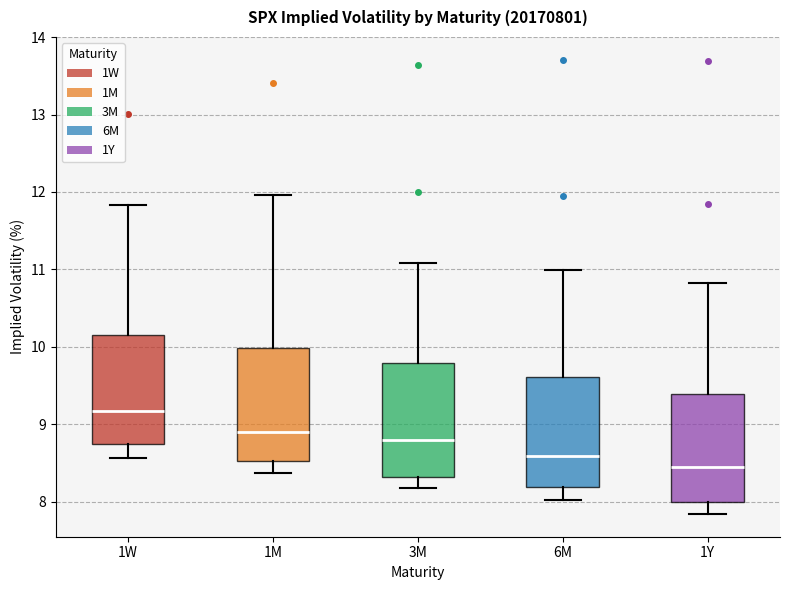

Reading left to right, read every box against the y-axis: the position of its median line, the range the box covers, and the ends of its whiskers. The values are not printed on the chart, so give them approximately, as read against the axis.

1W: median 9.2, box 8.7 to 10.2, whiskers 8.6 to 11.8
1M: median 8.9, box 8.5 to 10.0, whiskers 8.4 to 12.0
3M: median 8.8, box 8.3 to 9.8, whiskers 8.2 to 11.1
6M: median 8.6, box 8.2 to 9.6, whiskers 8.0 to 11.0
1Y: median 8.4, box 8.0 to 9.4, whiskers 7.8 to 10.8